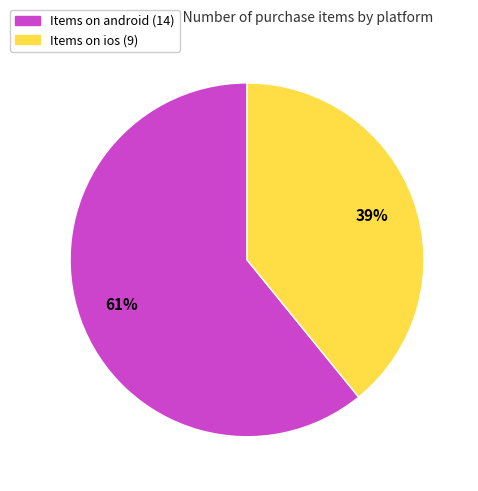

To the nearest percent, what is the difference between the largest and smallest slice percentages?

22%